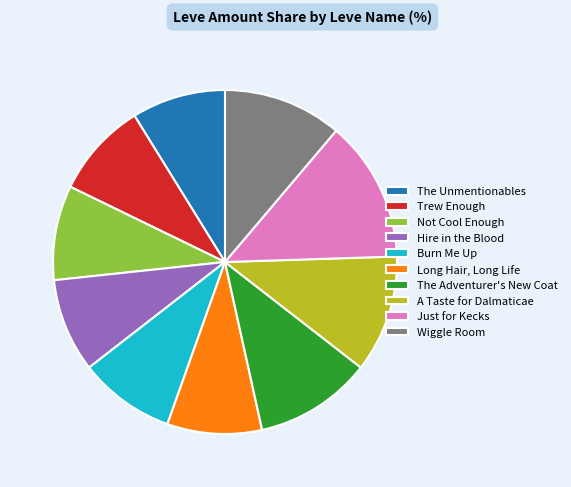

The Just for Kecks slice represents 2% of the pie. True or false?

False